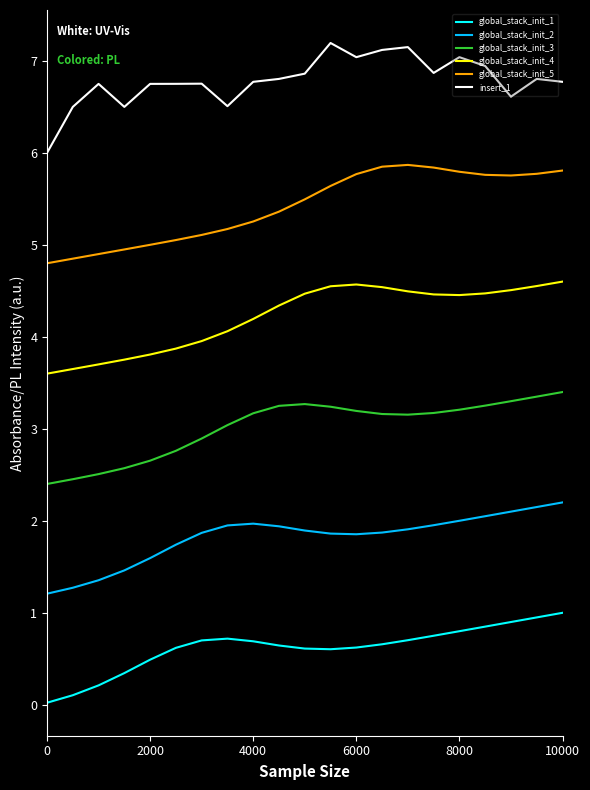

What is the lowest value of the insert_1 series?

6.0